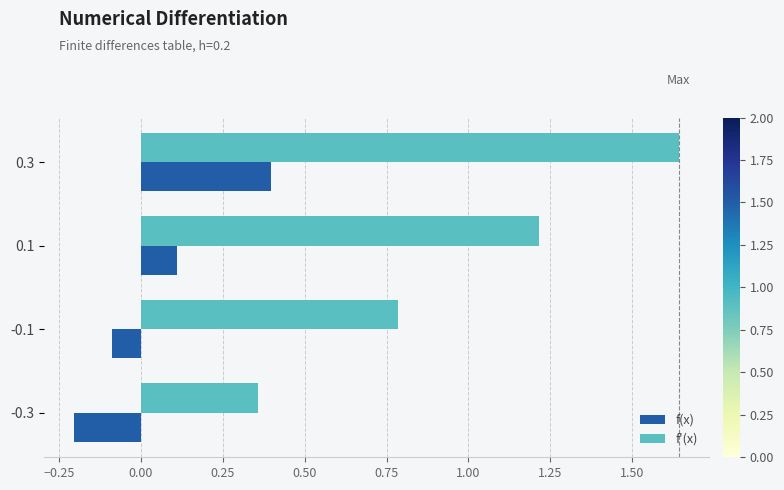

What is the minimum value for f(x)?

-0.2